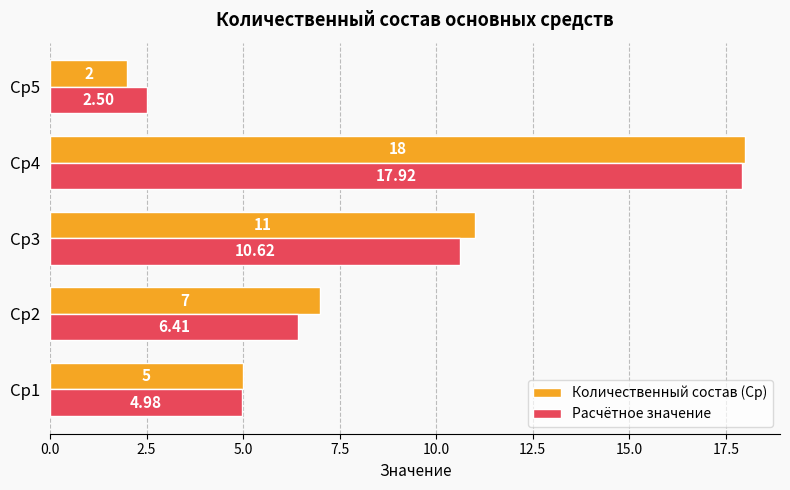

Which series has the largest total across all categories?

Количественный состав (Ср)